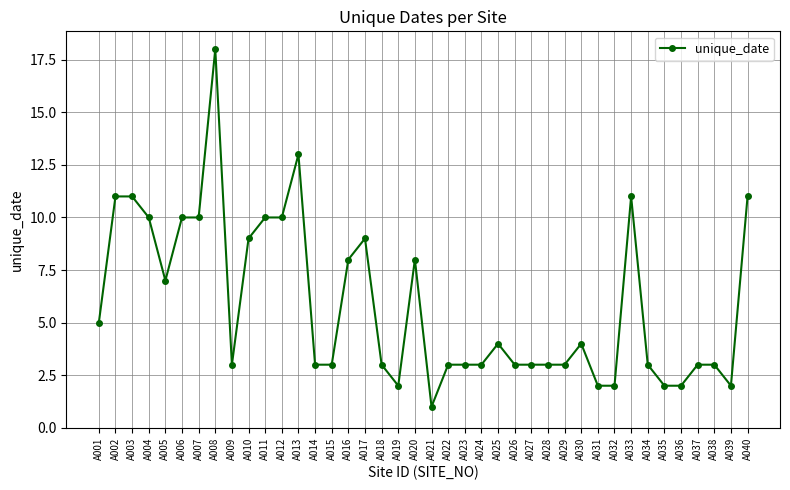

True or false: the data has more than 2 interior local peaks.

True